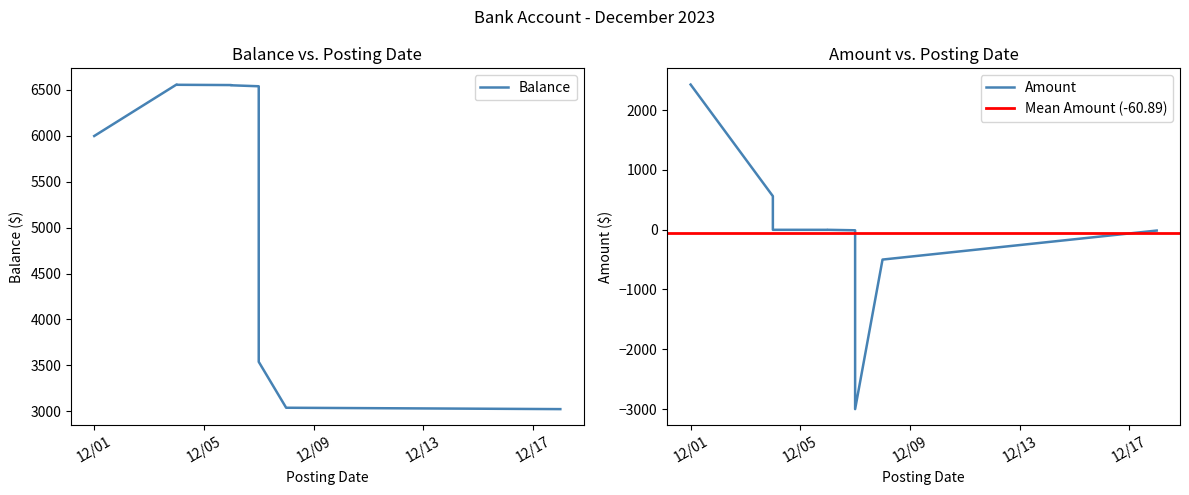

What is the spread (max minus min) of values at 2023-12-07?

6549.2